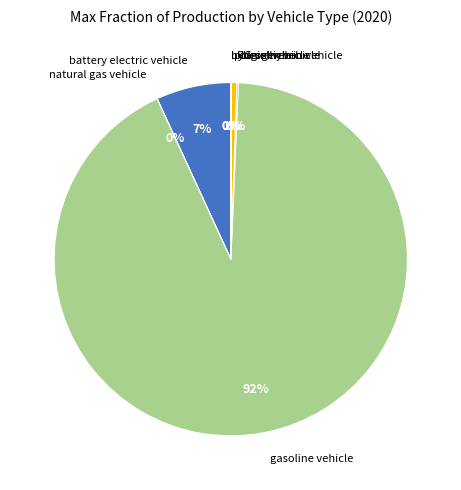

True or false: gasoline vehicle accounts for 92% of the total.

True